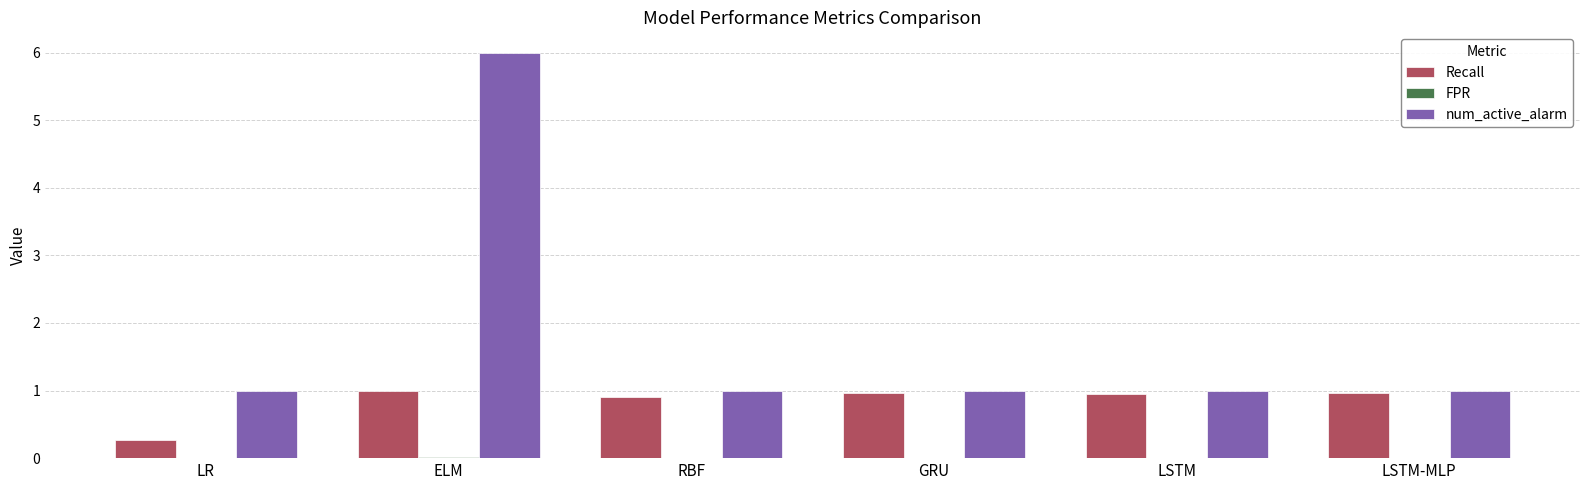

At which category is the sum across all series the highest?

ELM